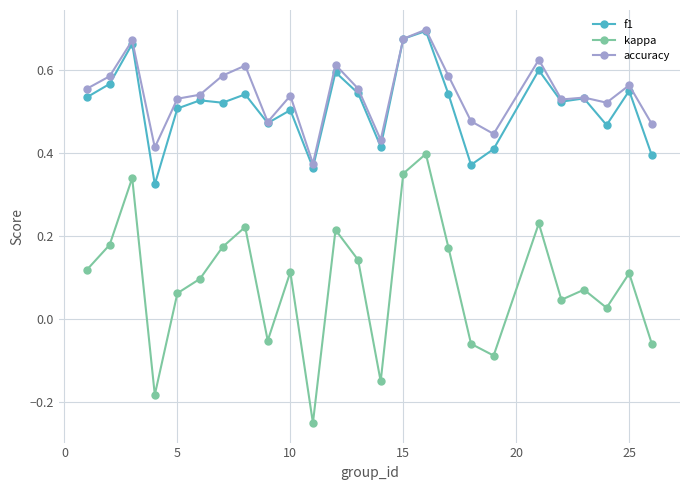

At how many categories does at least one series exceed 0?

25